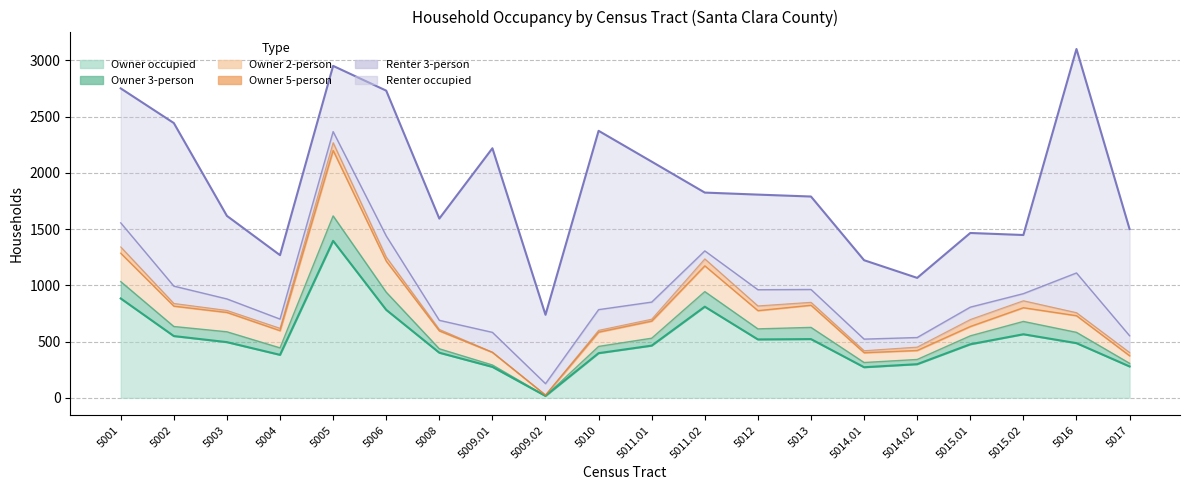

True or false: Owner 3-person and Owner 2-person intersect in this chart.

False